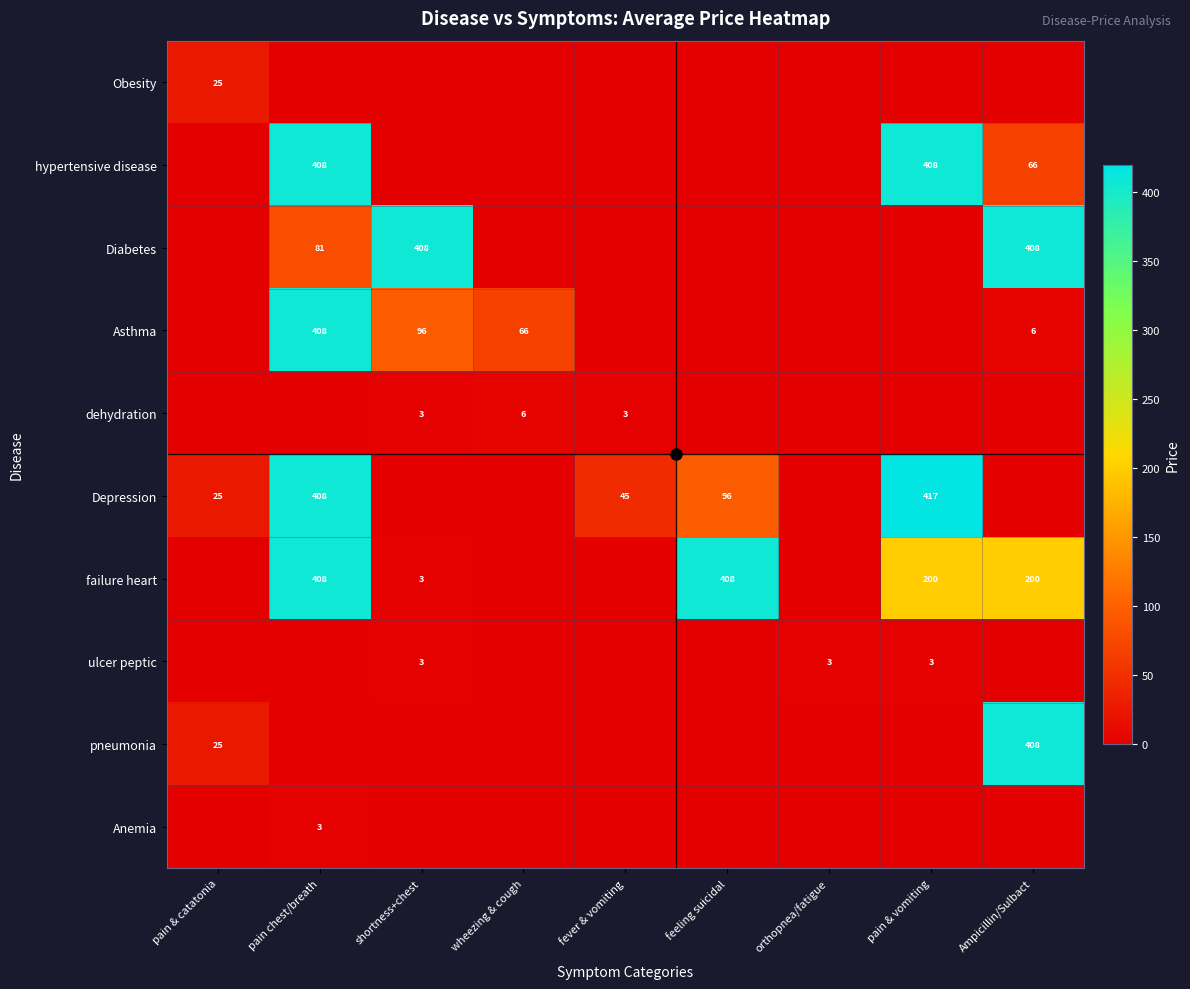

The dehydration series shows 3 at shortness+chest. True or false?

True